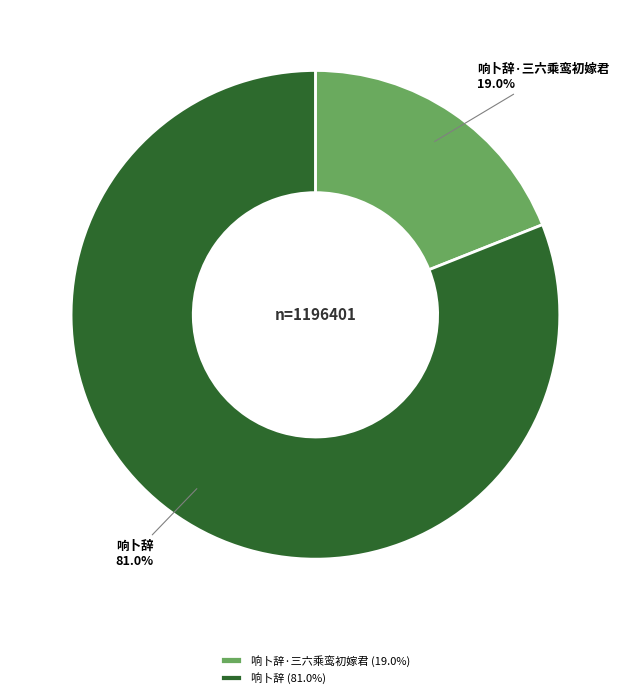

Which category accounts for the majority?

响卜辞